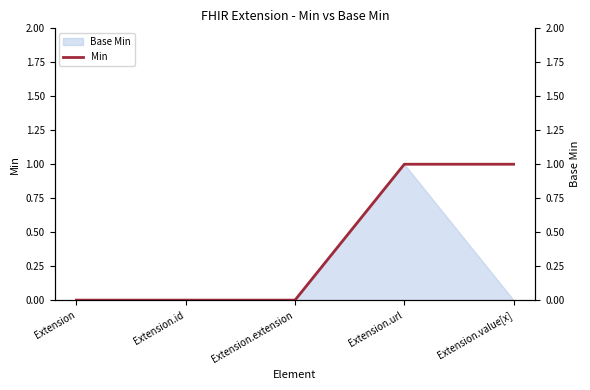

Rank the categories by value from highest to lowest.

Extension.url, Extension.value[x], Extension, Extension.id, Extension.extension